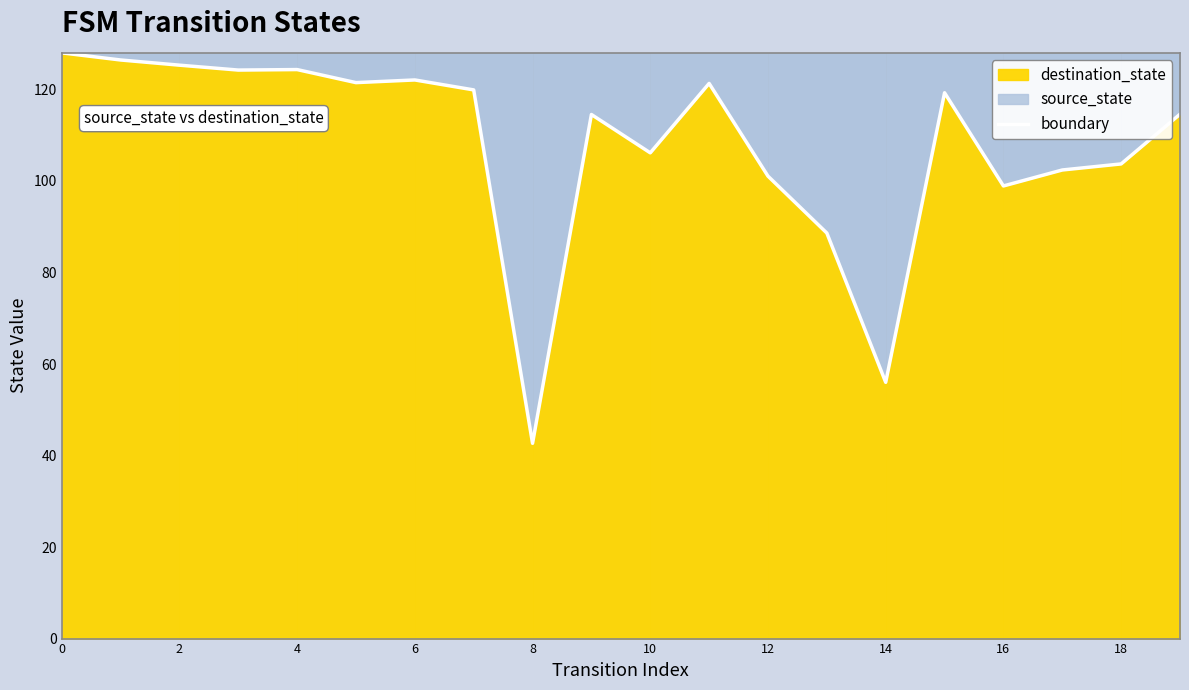

How many series are shown in this chart?

1